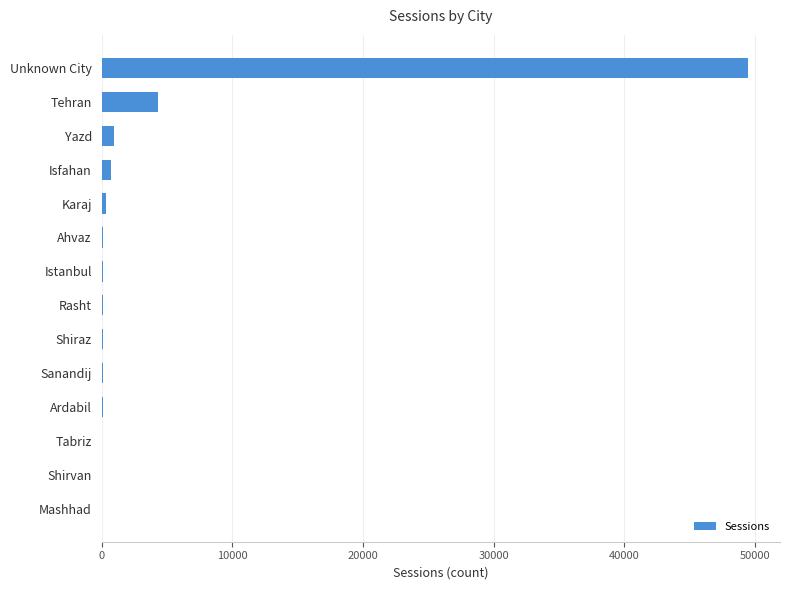

What is the greatest value displayed?

49458